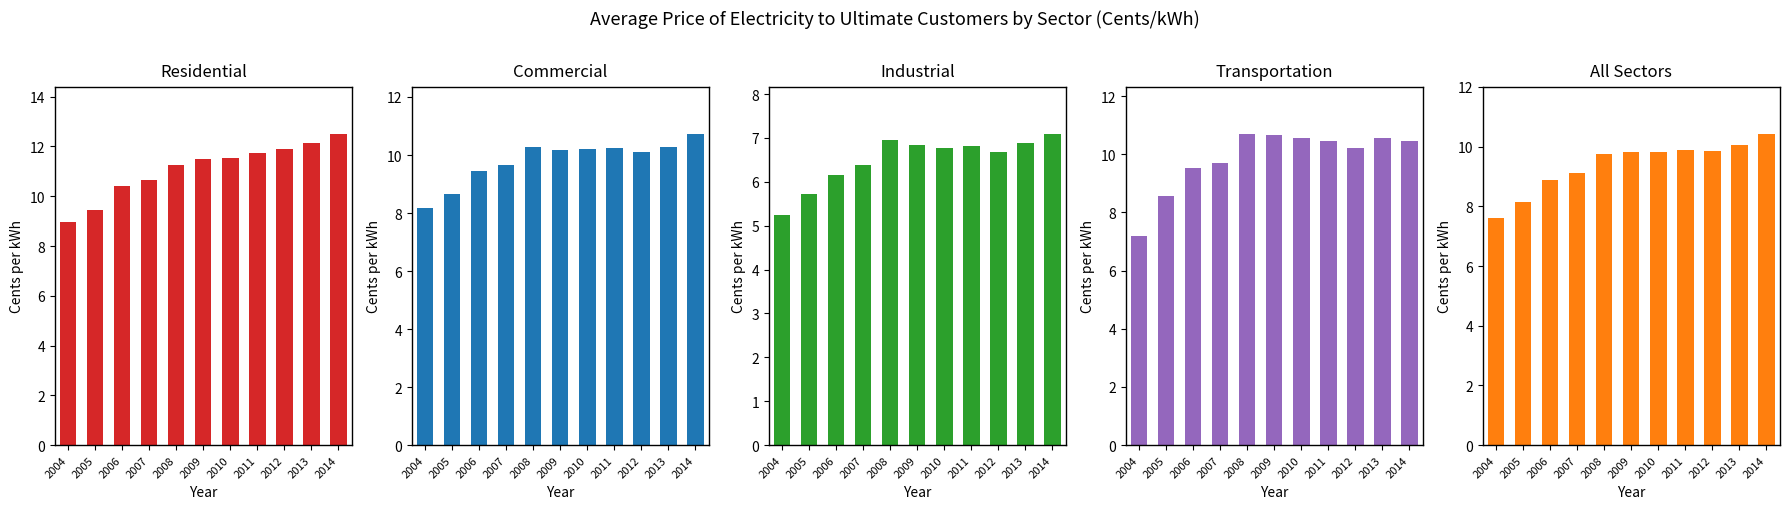

What is the difference between the highest and lowest values at 2009?

4.7